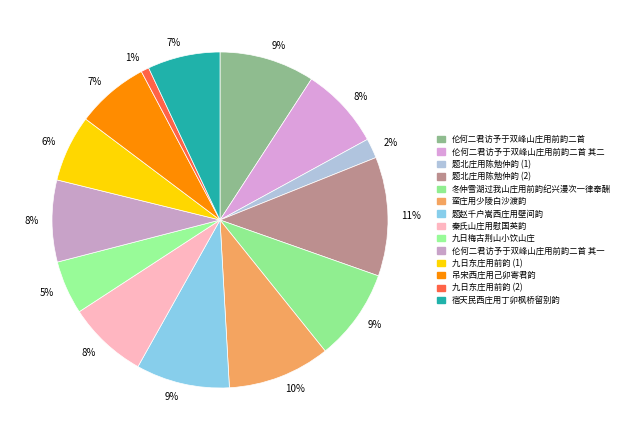

Rank the categories by value from lowest to highest.

九日东庄用前韵, 题北庄用陈勉仲韵, 九日梅古荆山小饮山庄，用杜少陵蓝田崔氏庄韵, 九日东庄用前韵, 宿天民西庄用丁卯枫桥留别韵, 吊宋西庄用己卯寄君韵, 秦氏山庄用慰国英韵, 伦何二君访予于双峰山庄用前韵二首 其一, 伦何二君访予于双峰山庄用前韵二首 其二, 冬仲雪湖过我山庄用前韵纪兴漫次一律奉酬, 题赵千户嵩西庄用壁间韵, 伦何二君访予于双峰山庄用前韵二首, 蛮庄用少陵白沙渡韵, 题北庄用陈勉仲韵